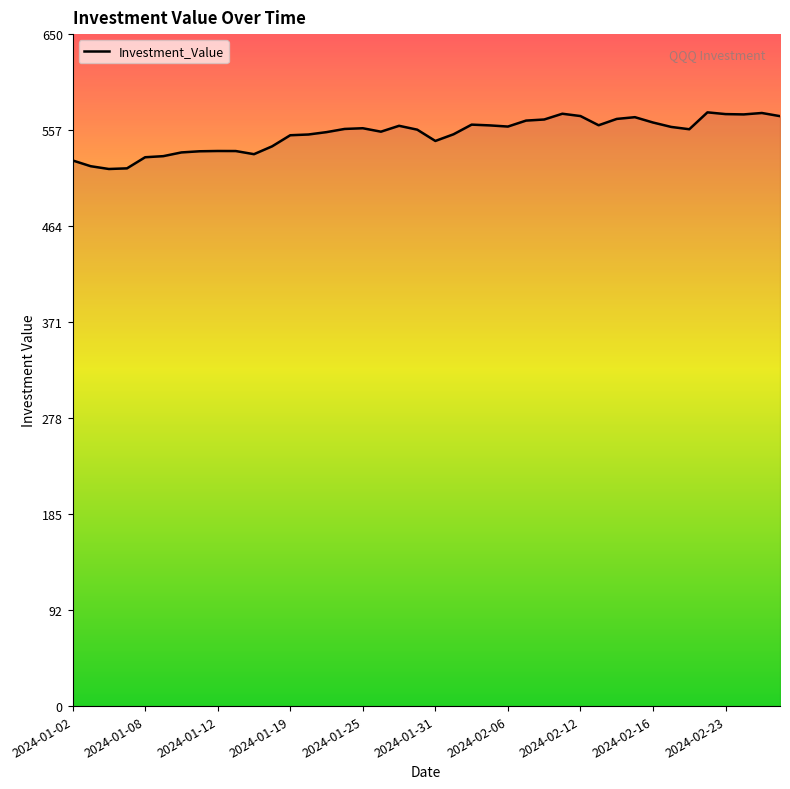

What is the difference between the maximum and minimum values?

54.8